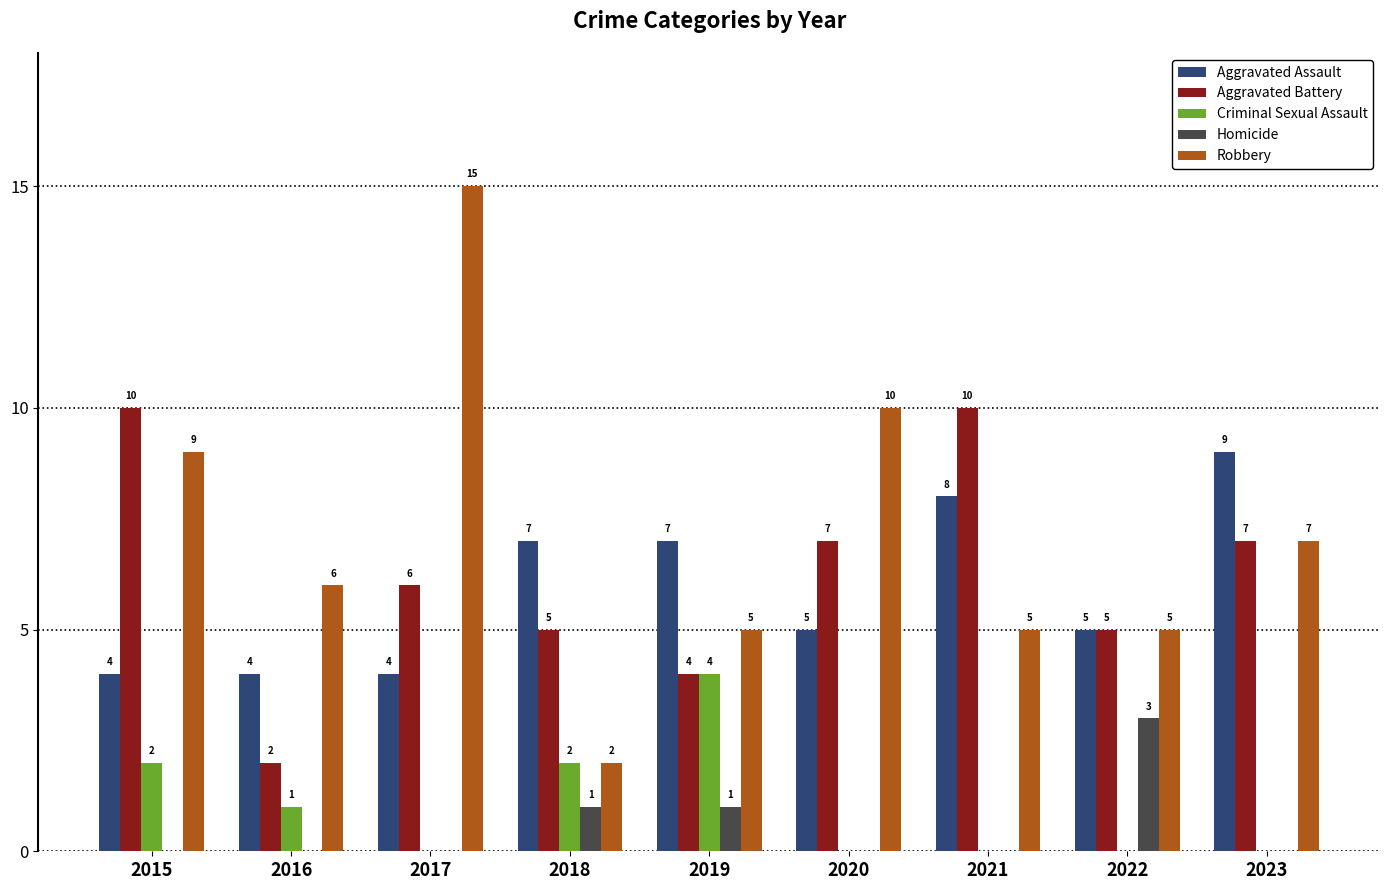

Reading right to left, what are all the values shown in this chart?

Aggravated Assault: 9	5	8	5	7	7	4	4	4
Aggravated Battery: 7	5	10	7	4	5	6	2	10
Criminal Sexual Assault: 0	0	0	0	4	2	0	1	2
Homicide: 0	3	0	0	1	1	0	0	0
Robbery: 7	5	5	10	5	2	15	6	9